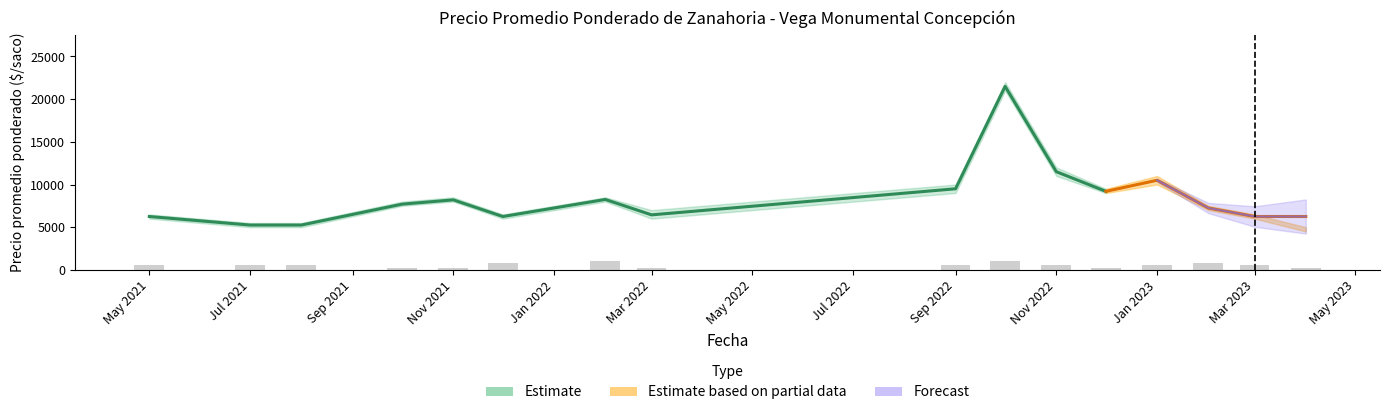

What is the smallest value displayed?

220